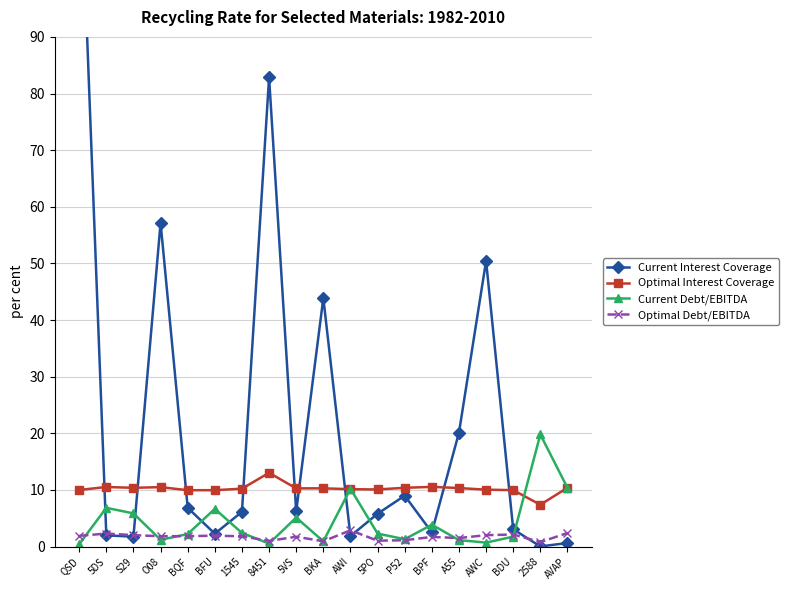

The Current Interest Coverage series shows 57.2 at O08. True or false?

True